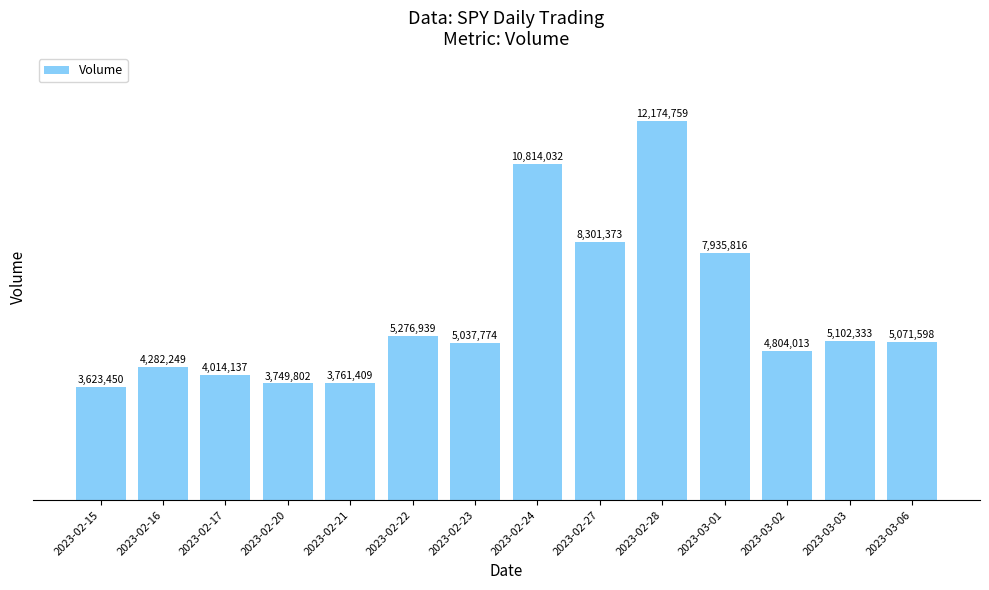

Where does the data first go above 5071598?

2023-02-22